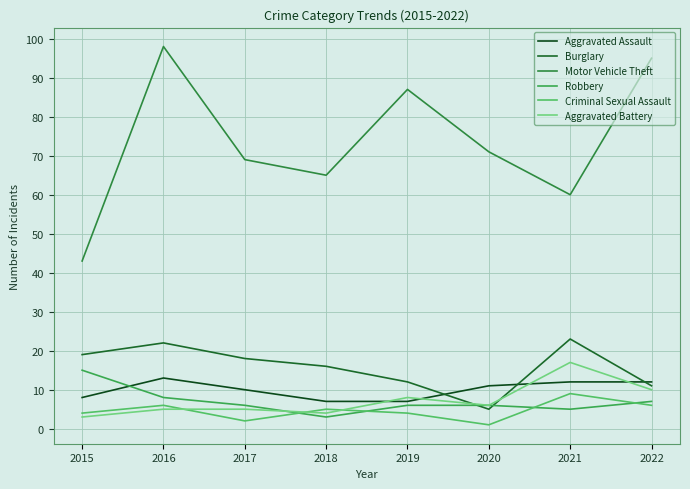

Is the value of Aggravated Battery at 2018 greater than the value of Robbery at 2019?

No